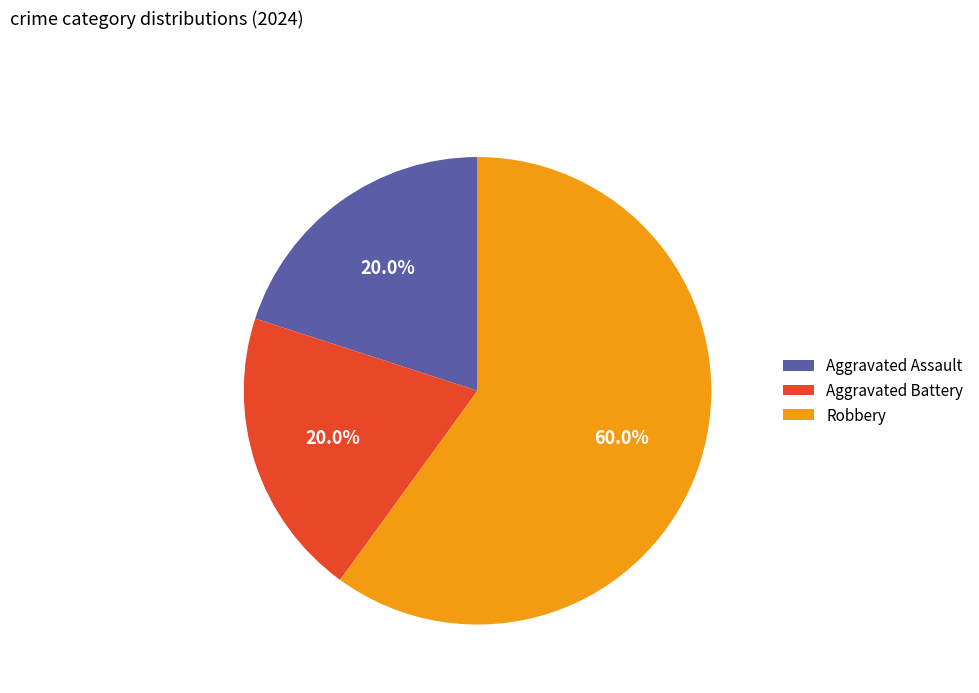

What is the largest slice in the pie chart?

Robbery